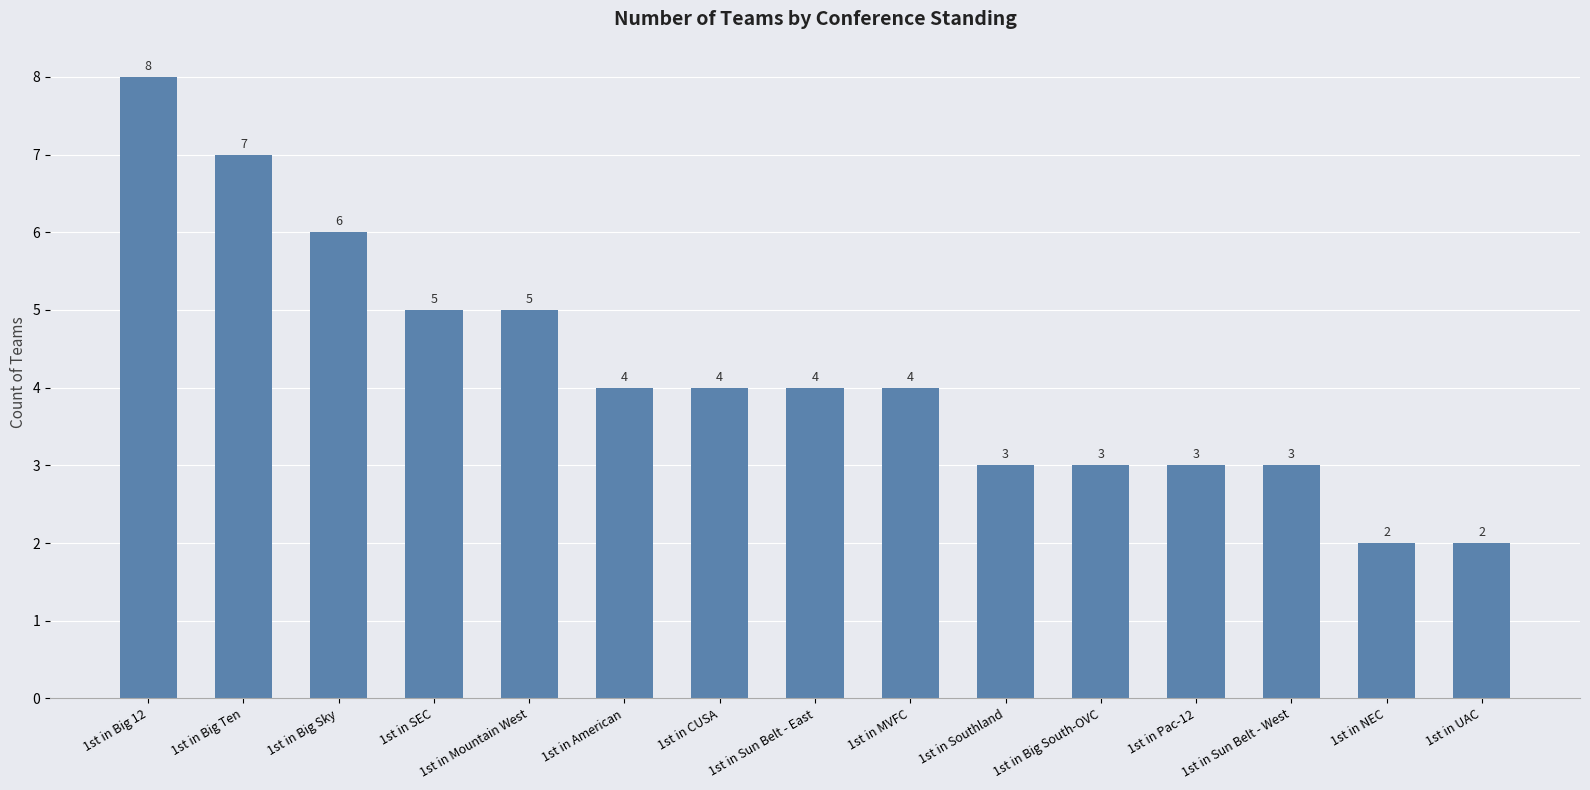

What is the label of the 10th bar from the left?

1st in Southland